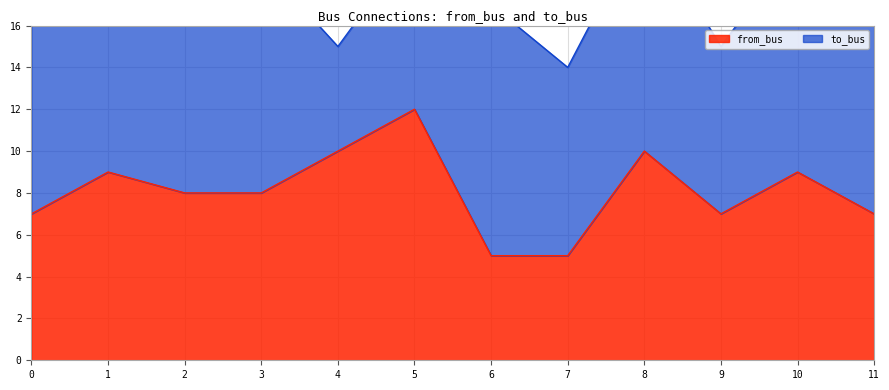

Does the chart display data point markers on the line(s)?

No